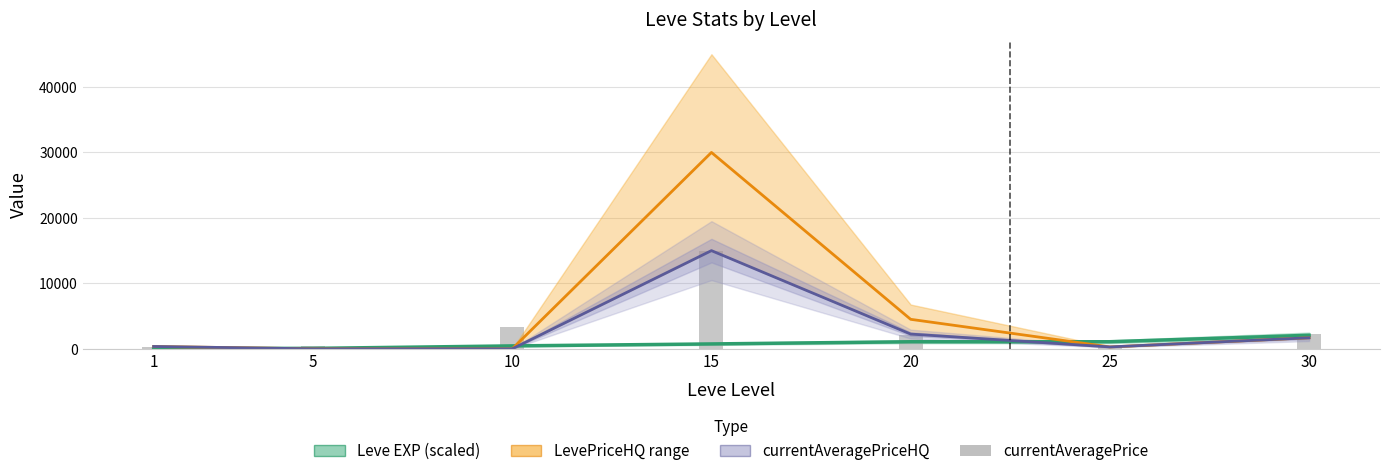

What is the highest value of the Leve EXP (scaled) series?

2070.5